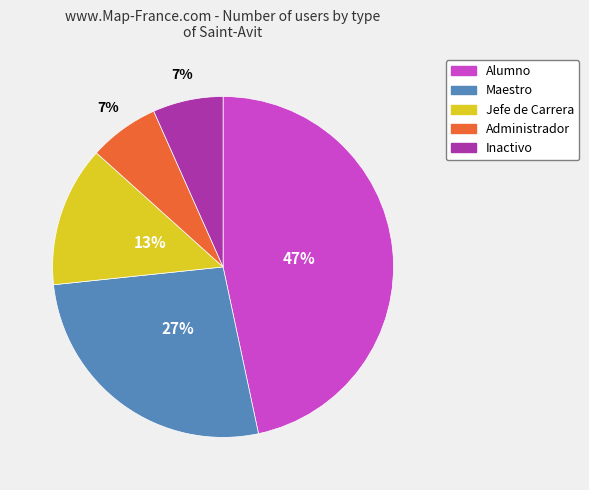

The Alumno slice represents 33% of the pie. True or false?

False